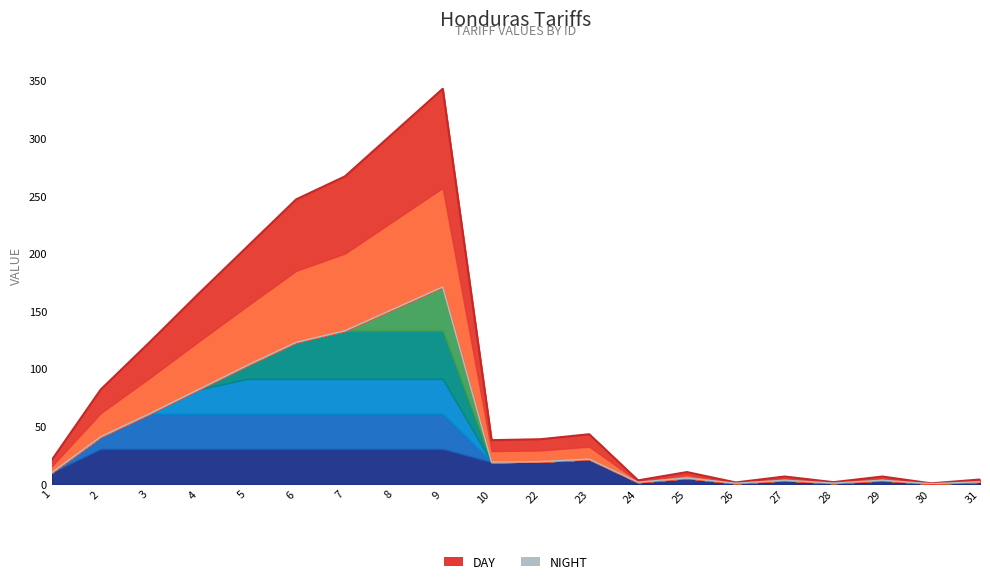

True or false: DAY and NIGHT cross at least once.

False